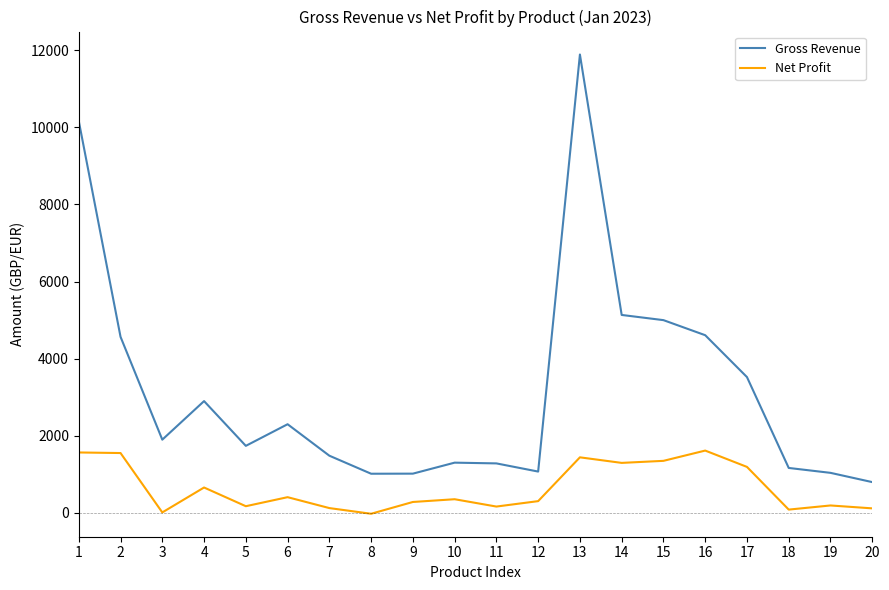

Between 2 and 20, which series saw the biggest shift?

Gross Revenue